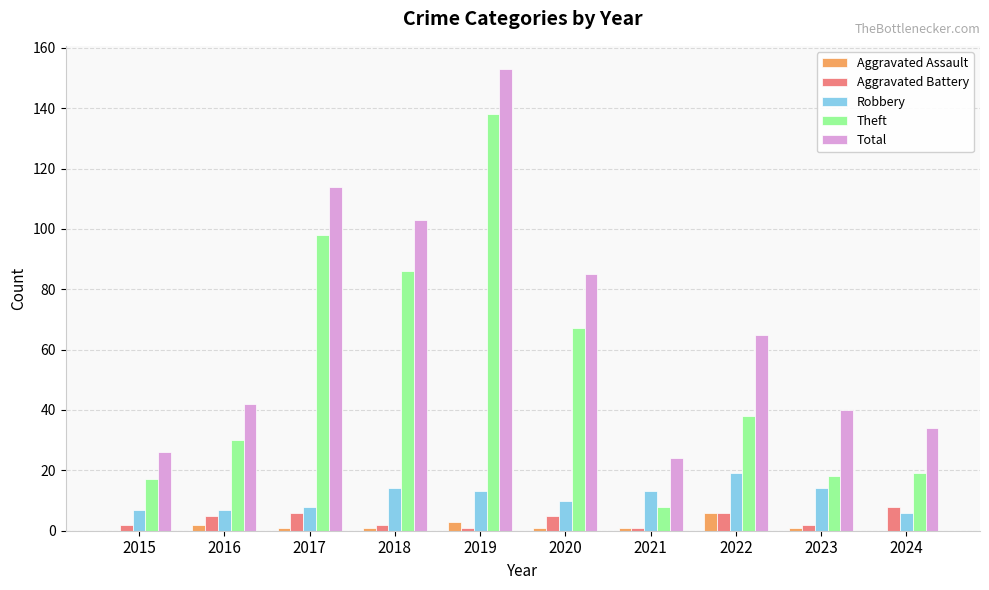

Reading left to right, list all the values displayed in this chart.

Aggravated Assault: 0	2	1	1	3	1	1	6	1	0
Aggravated Battery: 2	5	6	2	1	5	1	6	2	8
Robbery: 7	7	8	14	13	10	13	19	14	6
Theft: 17	30	98	86	138	67	8	38	18	19
Total: 26	42	114	103	153	85	24	65	40	34